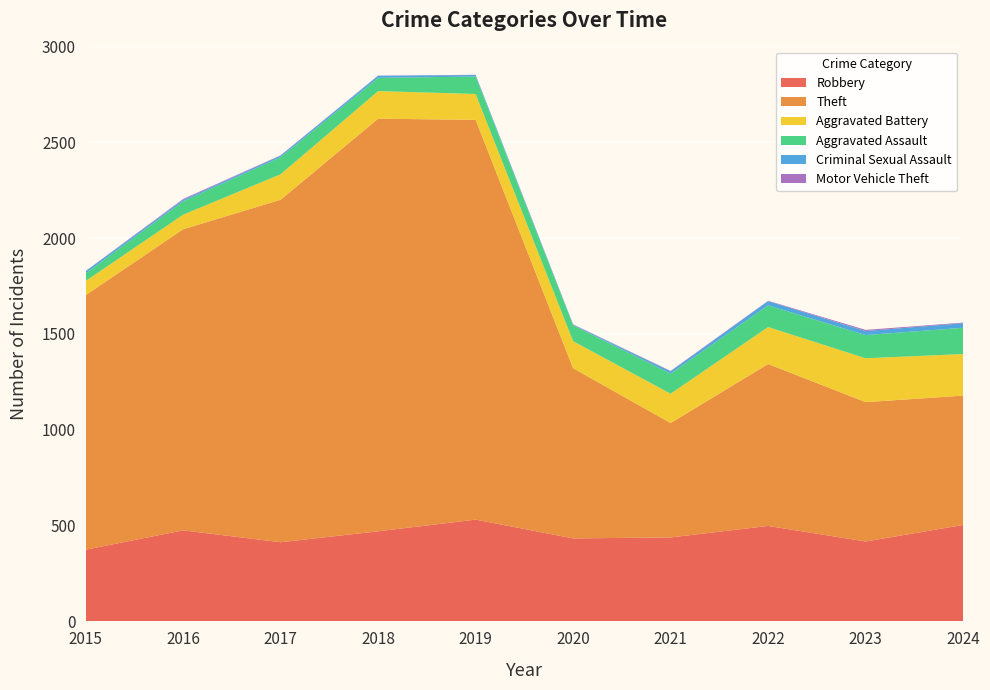

Reading left to right, what are all the values shown in this chart?

Robbery: 2015=374	2016=475	2017=413	2018=470	2019=531	2020=433	2021=438	2022=498	2023=417	2024=503
Theft: 2015=1328	2016=1571	2017=1787	2018=2153	2019=2086	2020=888	2021=597	2022=845	2023=727	2024=675
Aggravated Battery: 2015=74	2016=76	2017=133	2018=144	2019=135	2020=141	2021=153	2022=193	2023=229	2024=217
Aggravated Assault: 2015=40	2016=70	2017=89	2018=69	2019=91	2020=83	2021=105	2022=113	2023=121	2024=137
Criminal Sexual Assault: 2015=11	2016=8	2017=8	2018=11	2019=8	2020=3	2021=12	2022=22	2023=21	2024=24
Motor Vehicle Theft: 2015=1	2016=4	2017=2	2018=1	2019=1	2020=2	2021=2	2022=2	2023=6	2024=3